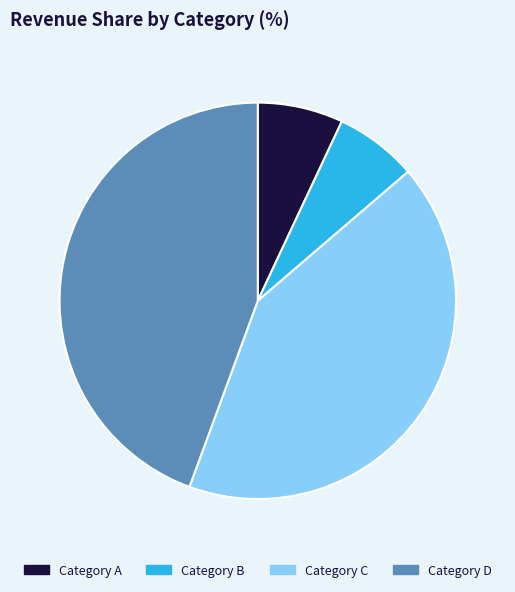

Is there any slice that represents more than half of the pie?

No